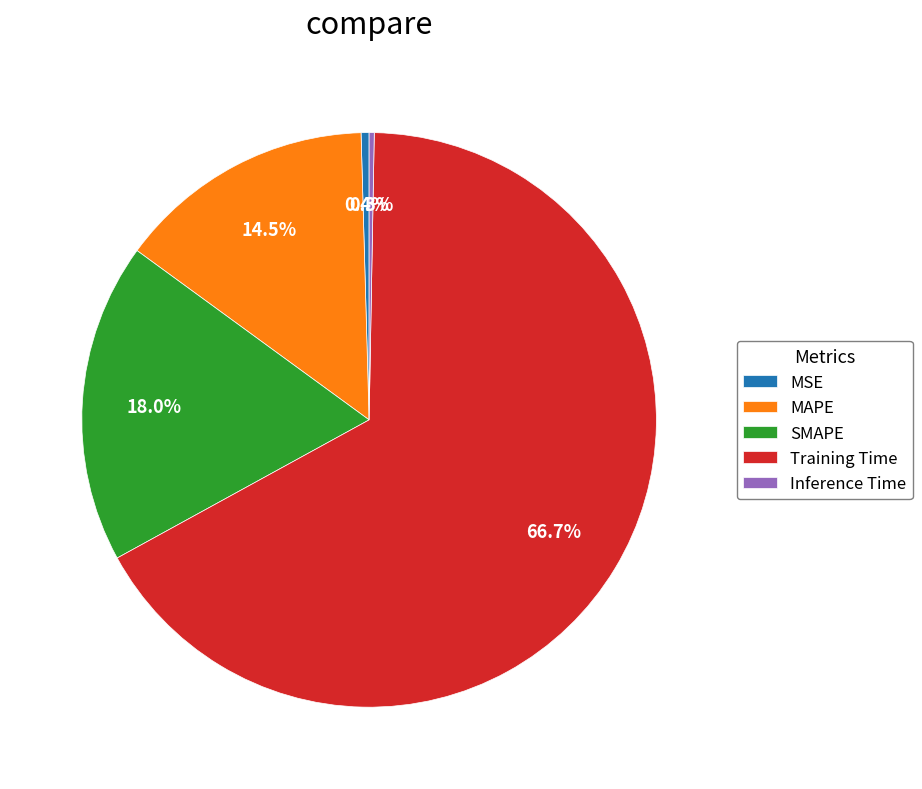

To the nearest percent, what portion does Training Time represent?

67%